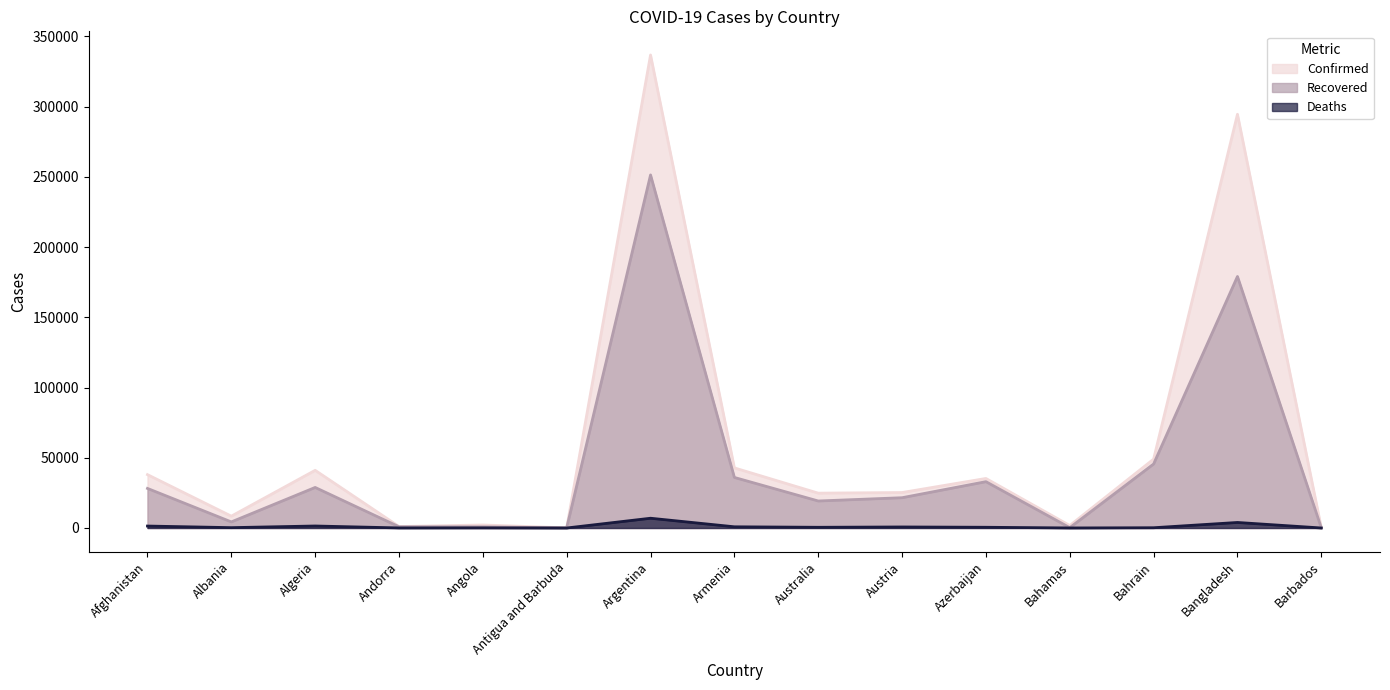

At which category does Deaths reach its first local valley?

Albania